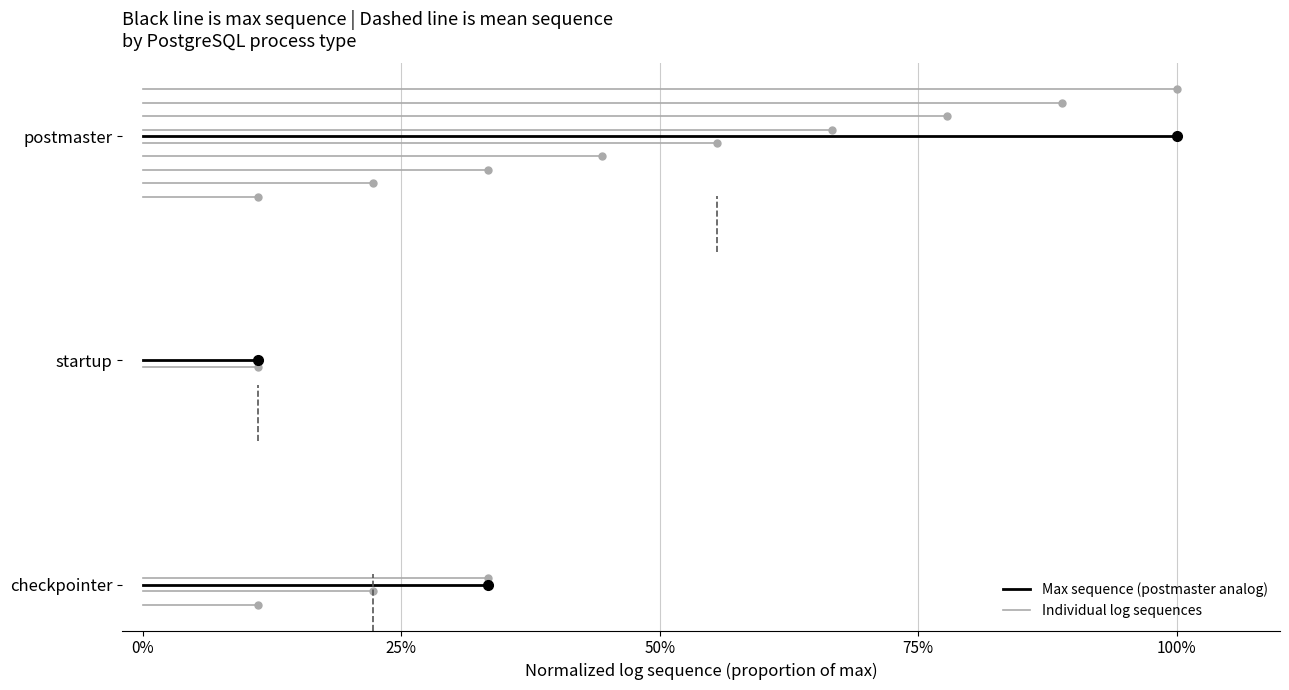

What is the label of the 2nd point from the left?

25%